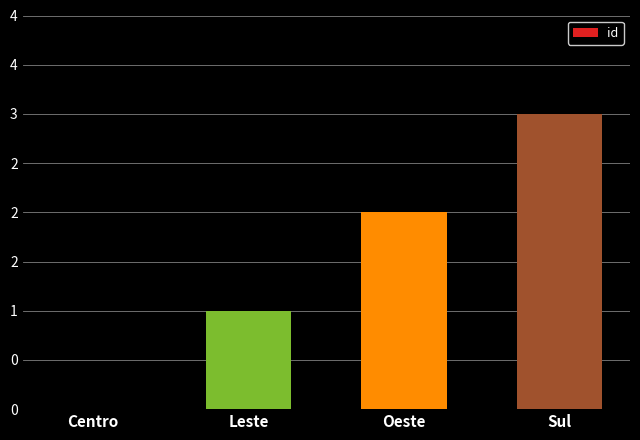

What is the value of the 3rd bar from the left?

2